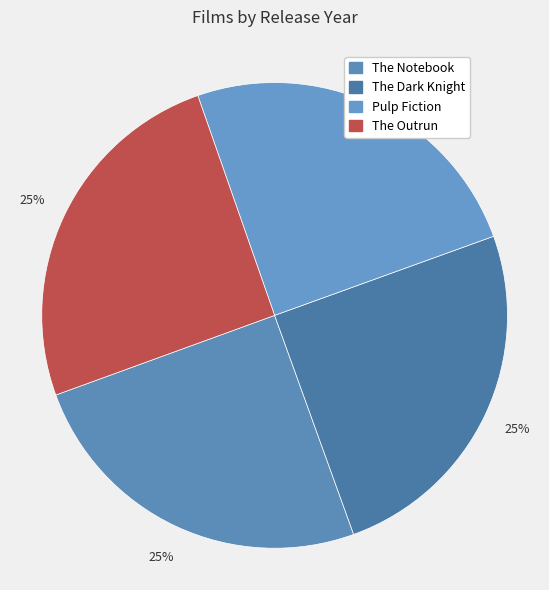

Approximately how many times larger is the value at Pulp Fiction compared to The Notebook?

1.0